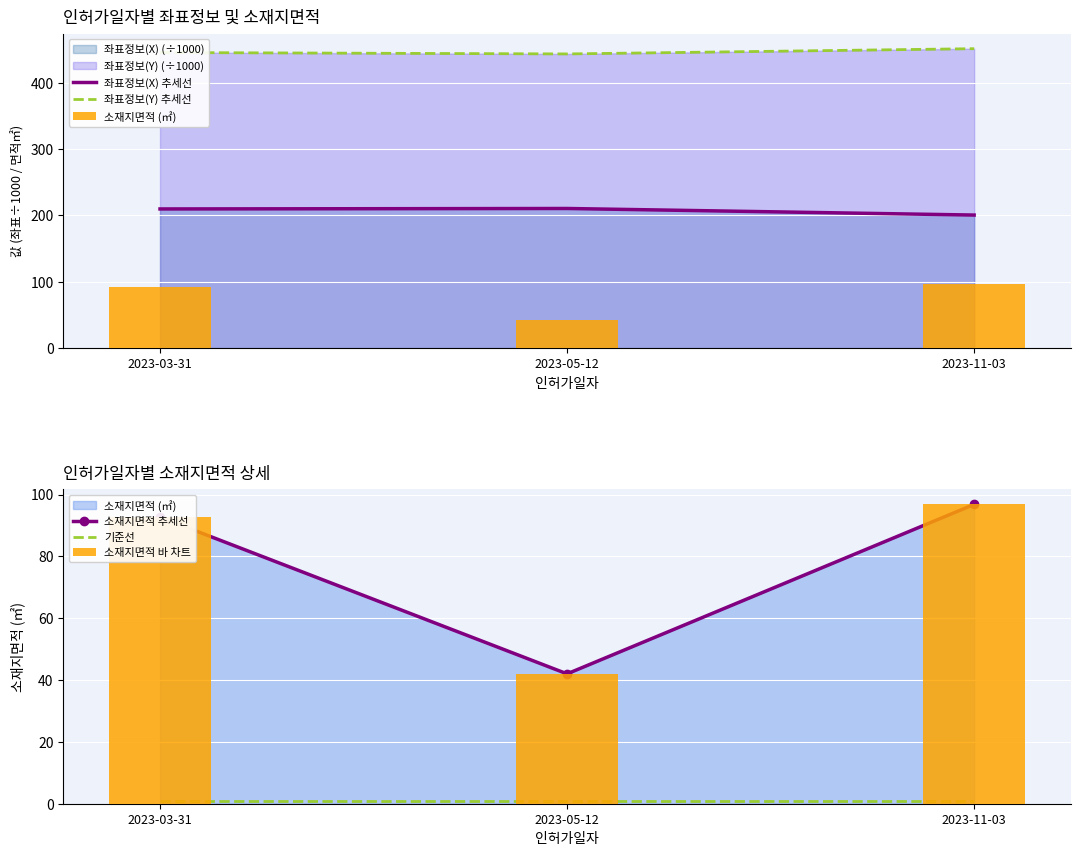

Which category has the lowest value in the 소재지면적 (㎡) series?

2023-05-12